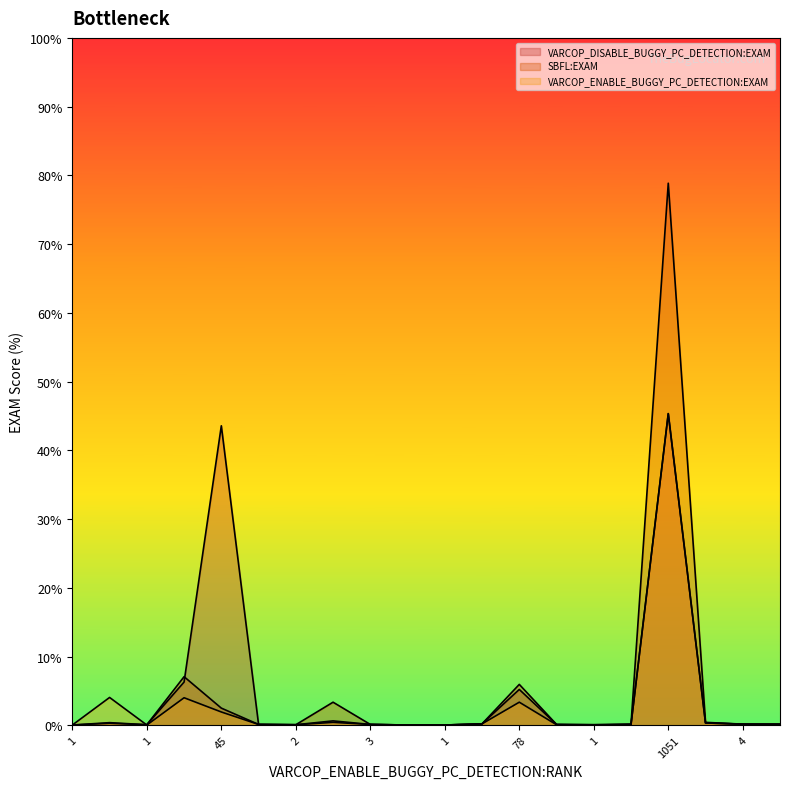

Rank the series at 5 from lowest to highest value.

VARCOP_DISABLE_BUGGY_PC_DETECTION:EXAM, SBFL:EXAM, VARCOP_ENABLE_BUGGY_PC_DETECTION:EXAM